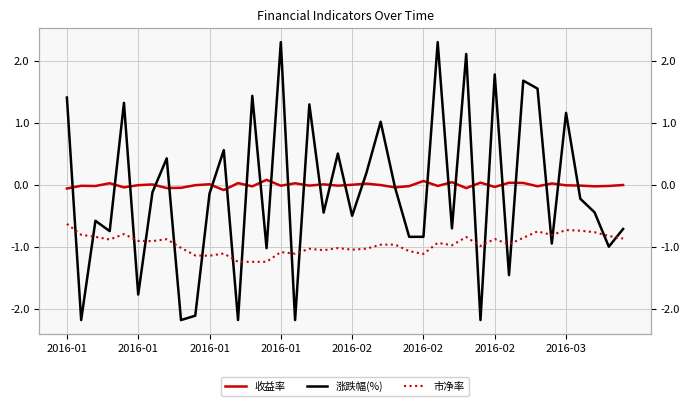

At which label does 涨跌幅(%) first exceed 0?

2016-01